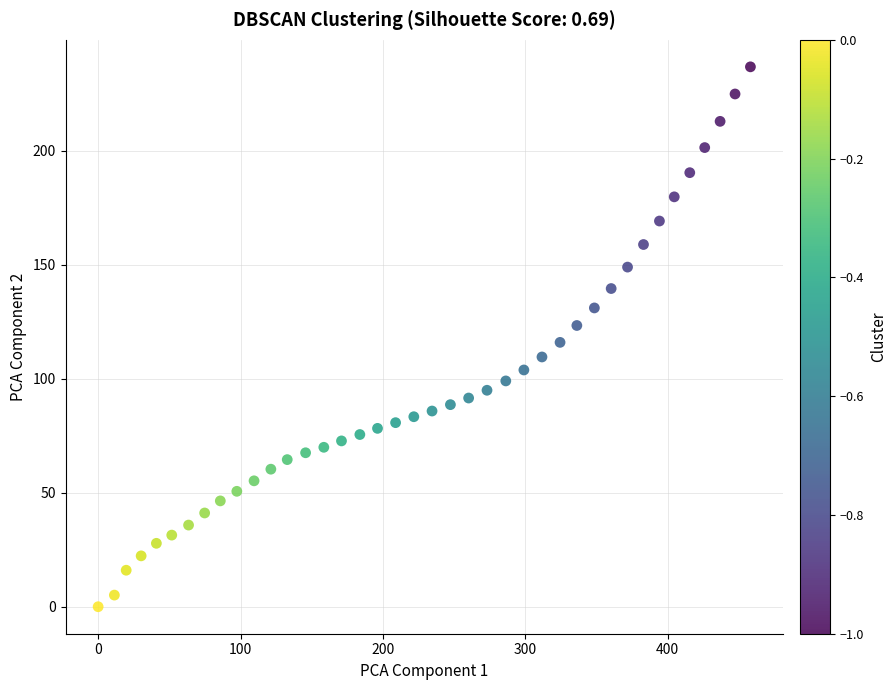

What is the range of Y values (max minus min)?

236.7